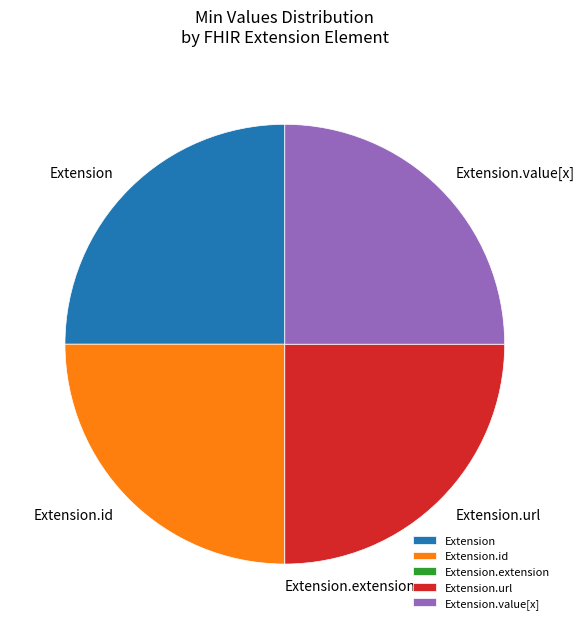

Is Extension the majority of the pie?

No